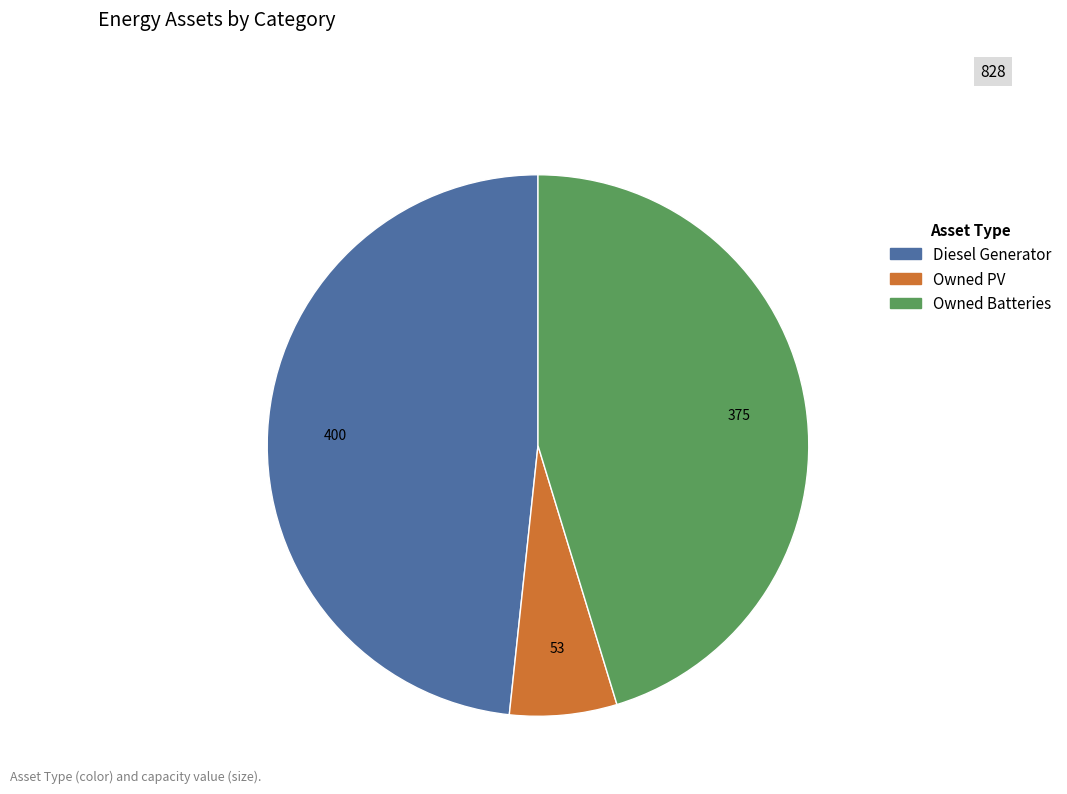

How many slices are in this pie chart?

3